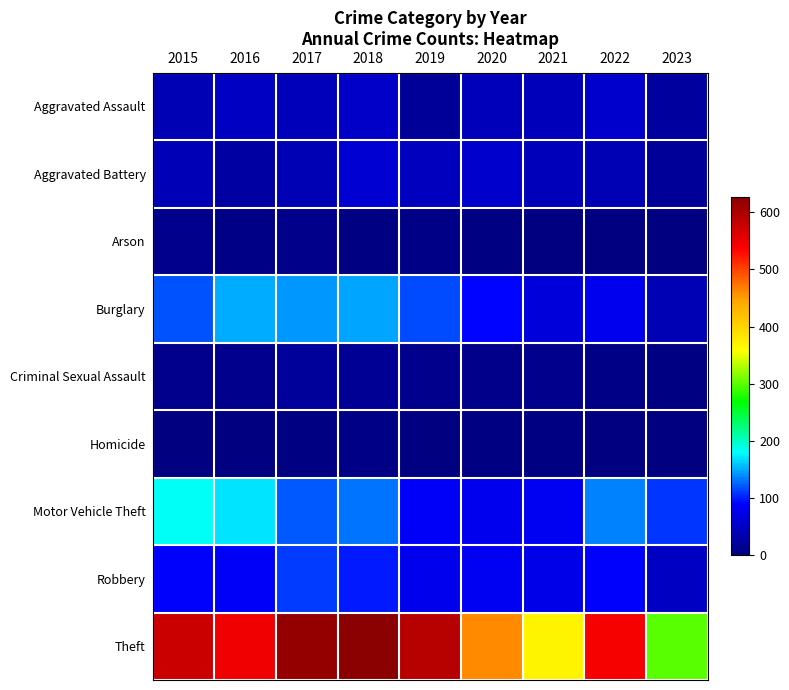

At which category does the chart reach its minimum across all series?

2023